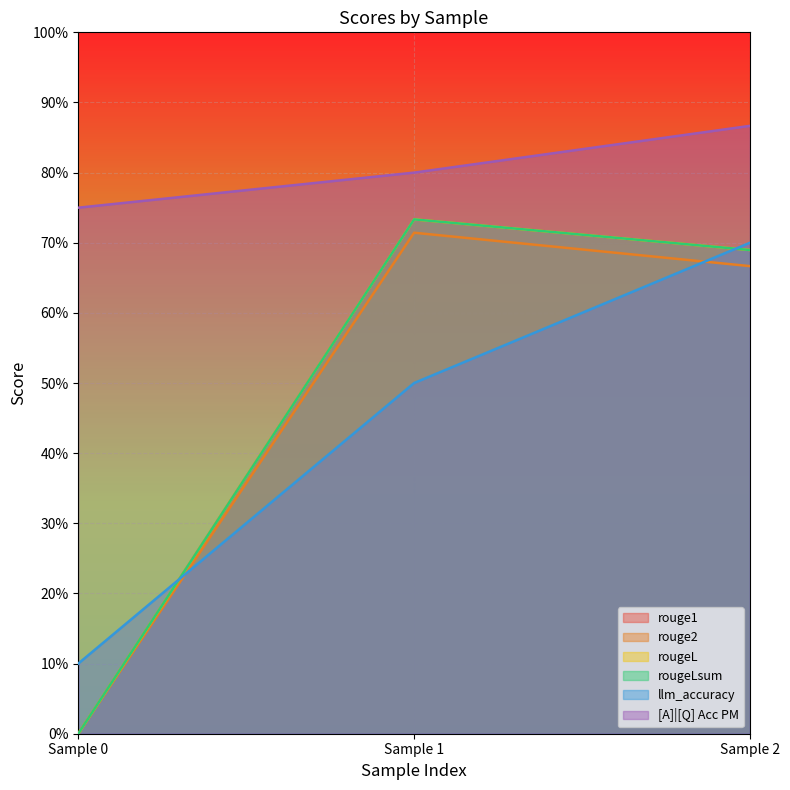

What is the spread (max minus min) of values at Sample 0?

0.8